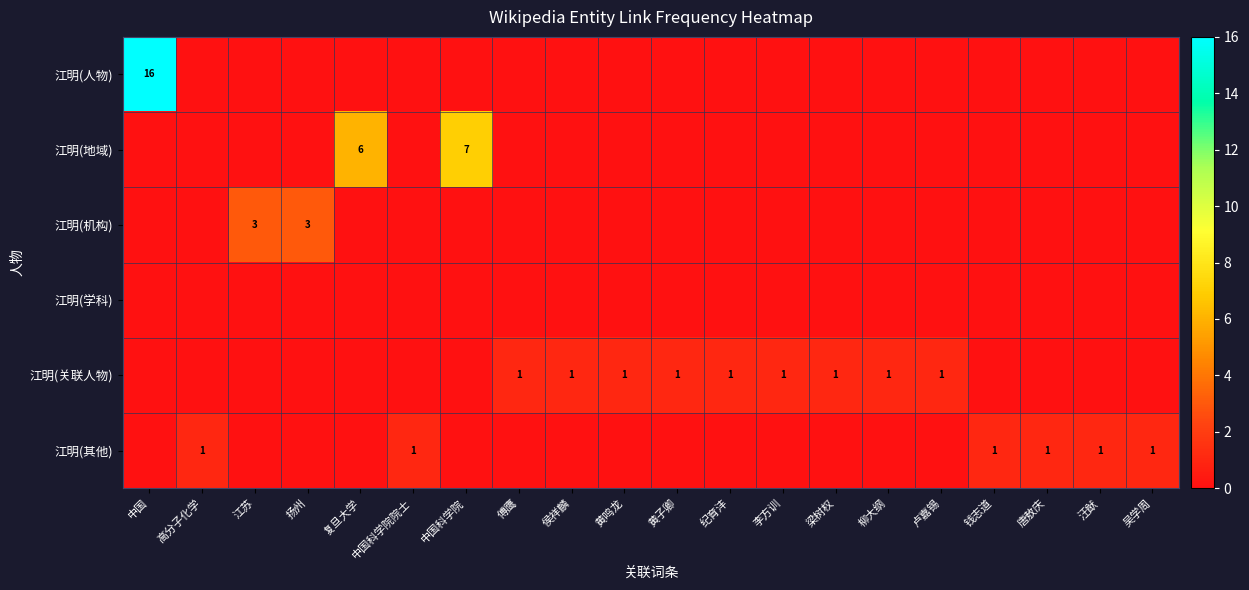

Is it true that 江明(其他) equals 1 at 钱志道?

True